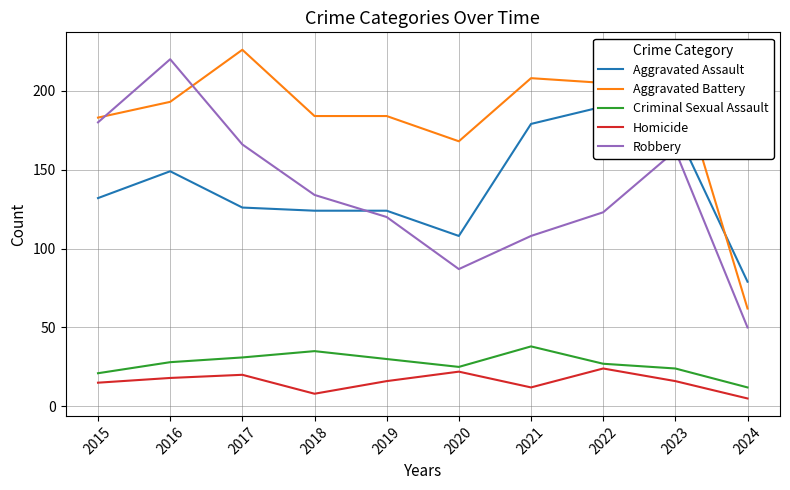

What are all the series names shown in the legend?

Aggravated Assault, Aggravated Battery, Criminal Sexual Assault, Homicide, Robbery